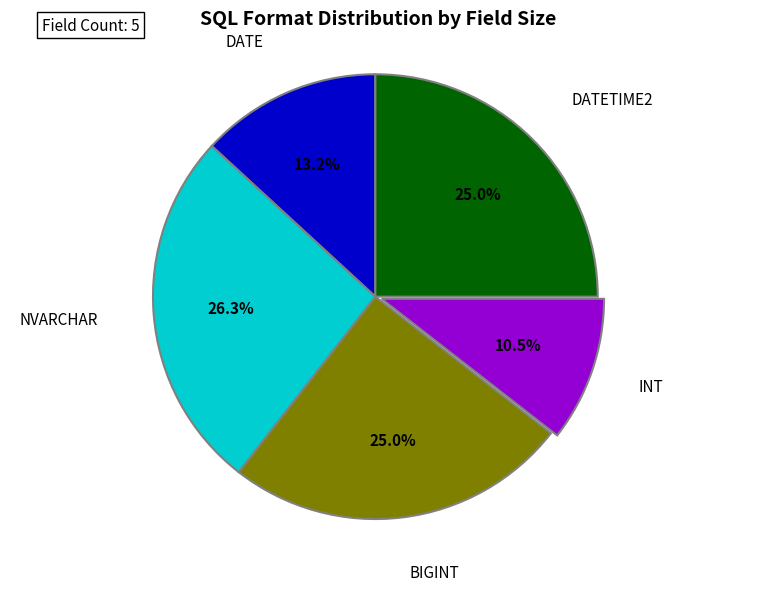

Is there any slice that represents more than half of the pie?

No